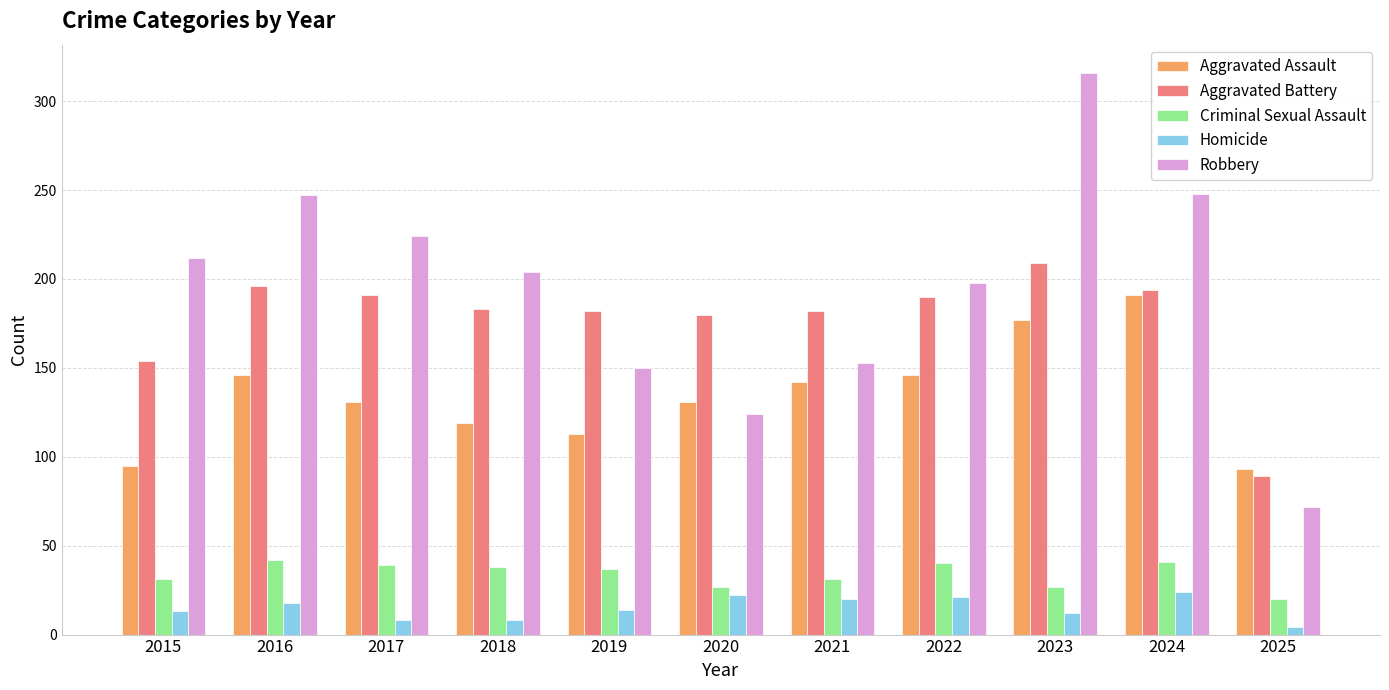

Rank the series by their maximum value, from highest to lowest.

Robbery, Aggravated Battery, Aggravated Assault, Criminal Sexual Assault, Homicide